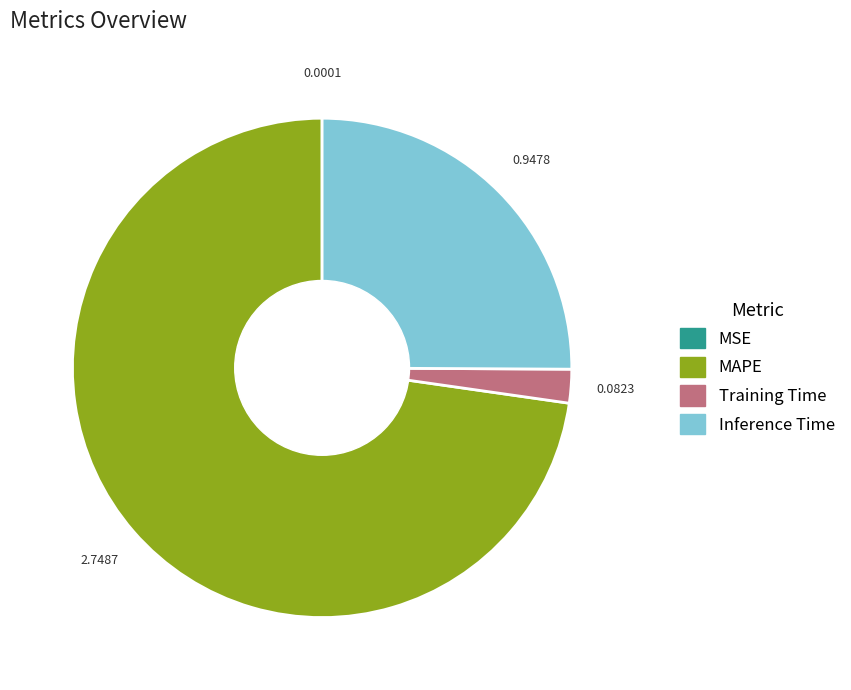

True or false: MAPE accounts for 63% of the total.

False